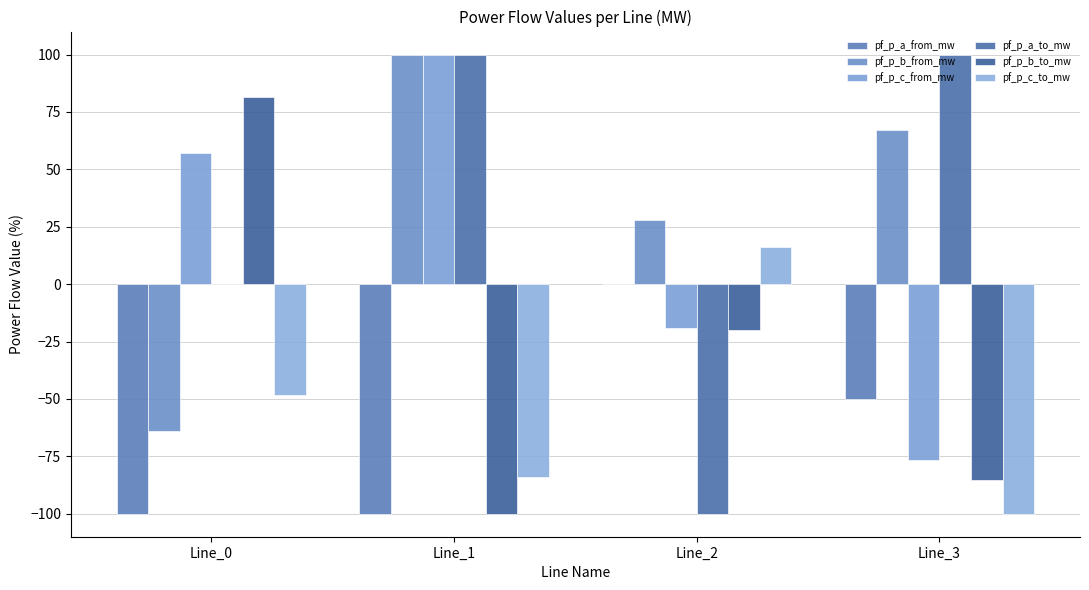

Reading right to left, list all the values displayed in this chart.

pf_p_a_from_mw: -50.0	-0.0	-100.0	-100.0
pf_p_b_from_mw: 67.3	27.8	100.0	-63.9
pf_p_c_from_mw: -76.4	-19.1	100.0	57.3
pf_p_a_to_mw: 100.0	-100.0	100.0	0.0
pf_p_b_to_mw: -85.4	-20.0	-100.0	81.7
pf_p_c_to_mw: -100.0	16.0	-84.0	-48.1